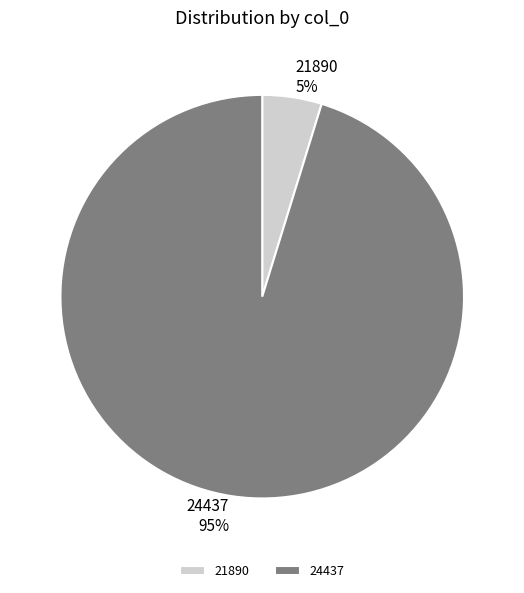

How many slices are in this pie chart?

2